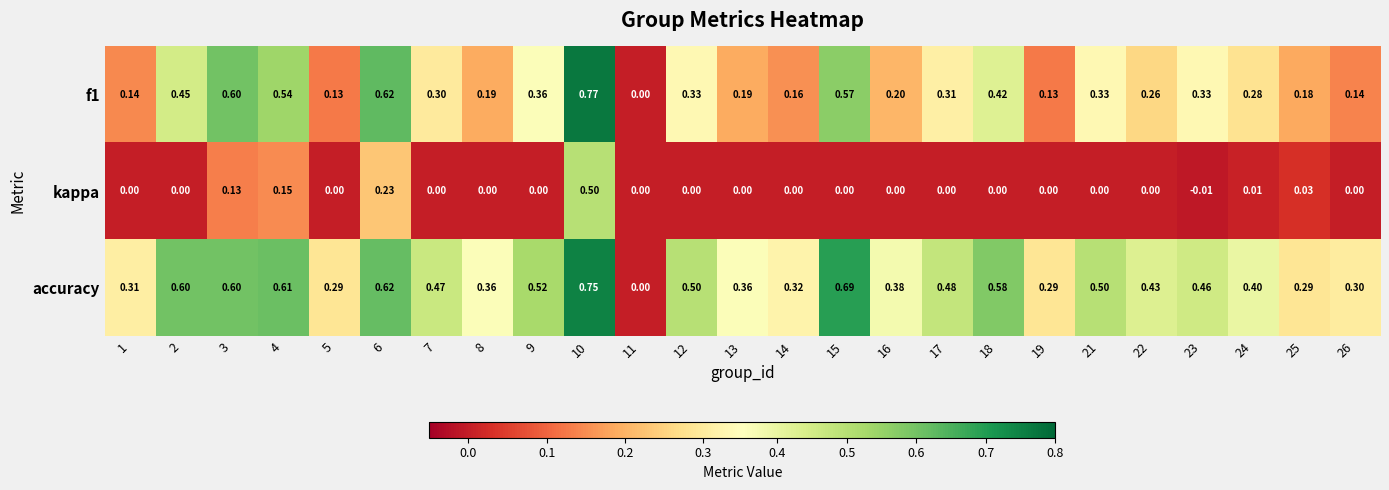

Which series has the largest total across all categories?

accuracy